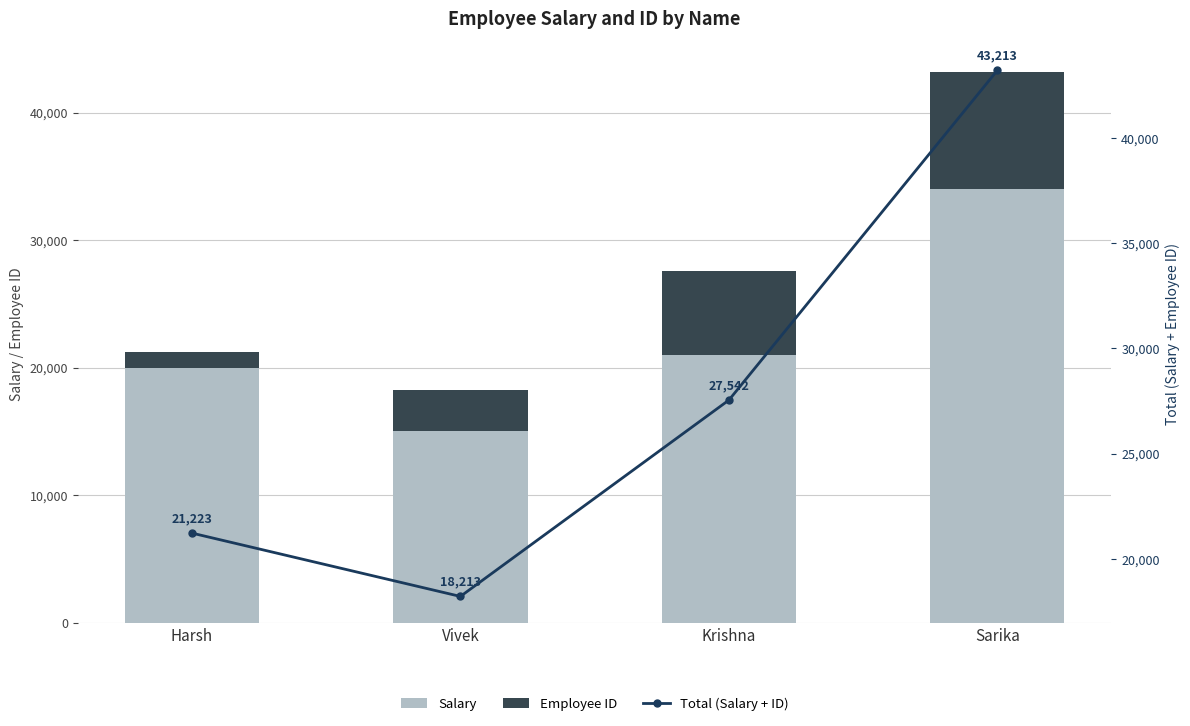

How many data points in Employee ID are above 6542?

1